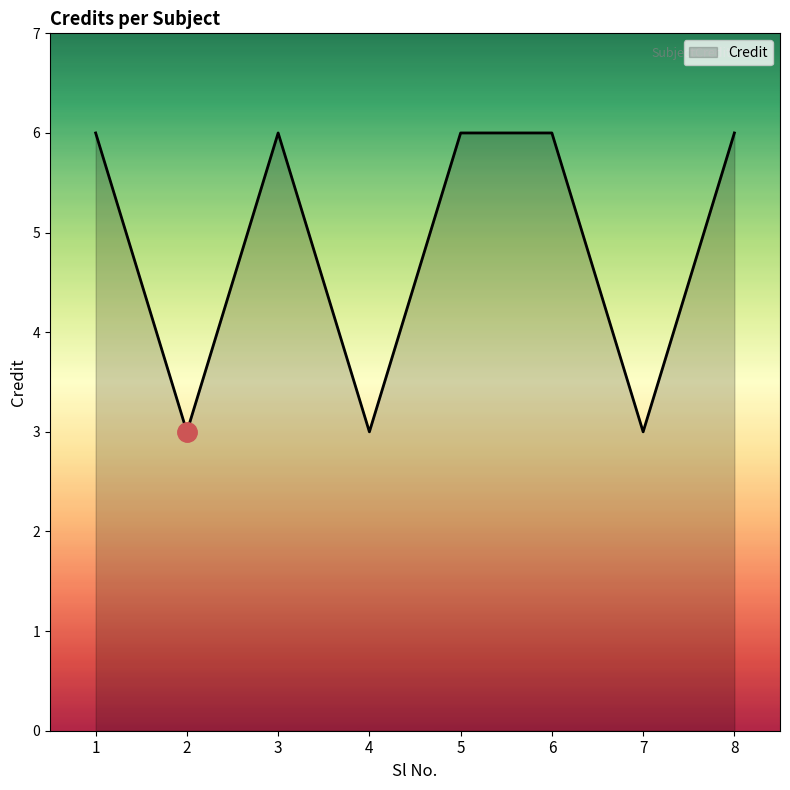

What is the smallest value displayed?

3